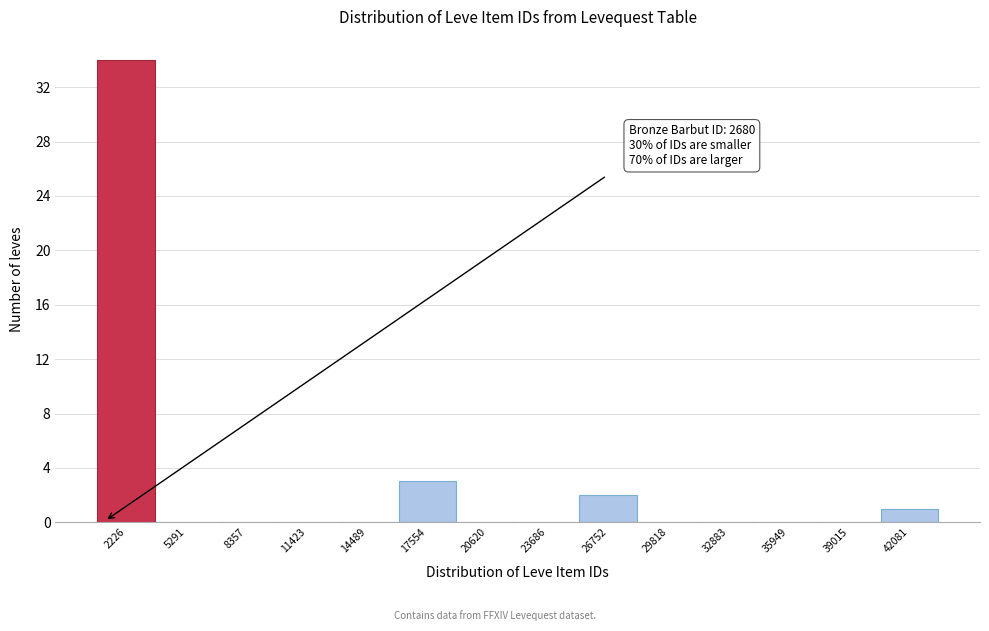

Reading right to left, list all the values displayed in this chart.

42081=1	39015=0	35949=0	32883=0	29818=0	26752=2	23686=0	20620=0	17554=3	14489=0	11423=0	8357=0	5291=0	2226=34